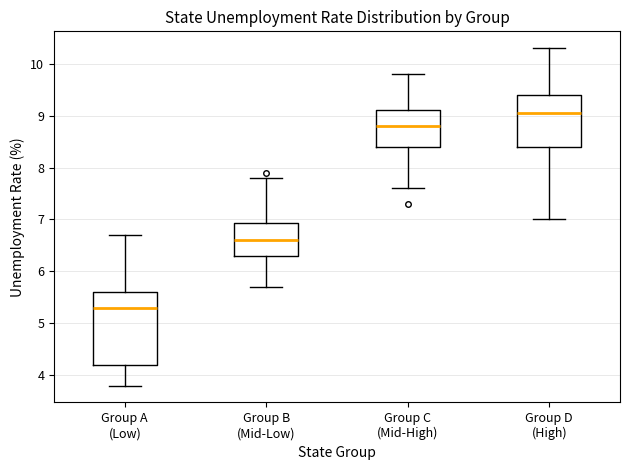

Reading left to right, transcribe this box plot: for each box, give where its median line is, the range the box spans, and where its two whiskers end, as read against the y-axis. The values are not printed on the chart, so give them approximately, as read against the axis.

Group A (Low): median 5.3, box 4.2 to 5.6, whiskers 3.8 to 6.7
Group B (Mid-Low): median 6.6, box 6.3 to 6.9, whiskers 5.7 to 7.8
Group C (Mid-High): median 8.8, box 8.4 to 9.1, whiskers 7.6 to 9.8
Group D (High): median 9.1, box 8.4 to 9.4, whiskers 7.0 to 10.3